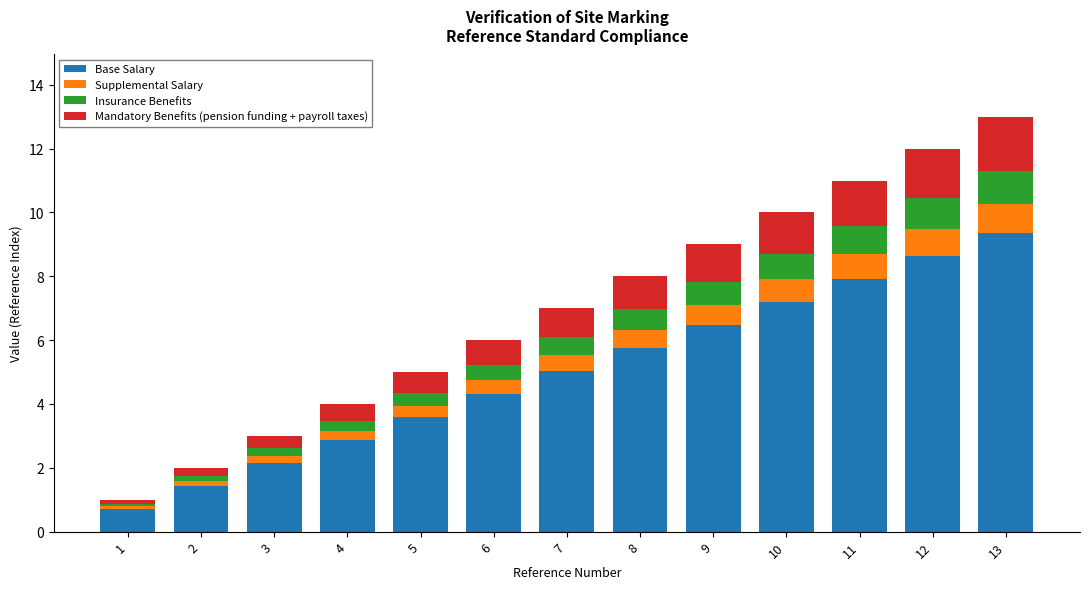

What is the difference between the maximum and minimum values in the Base Salary series?

8.6